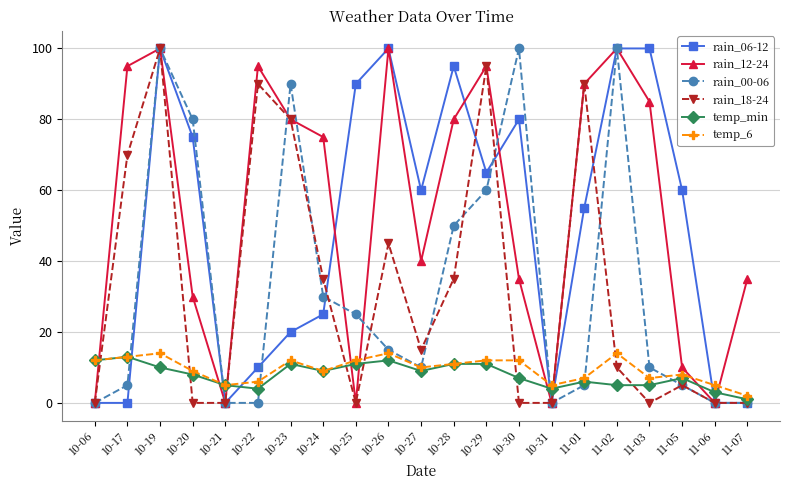

True or false: rain_18-24 has more than 0 points higher than both neighbors.

True